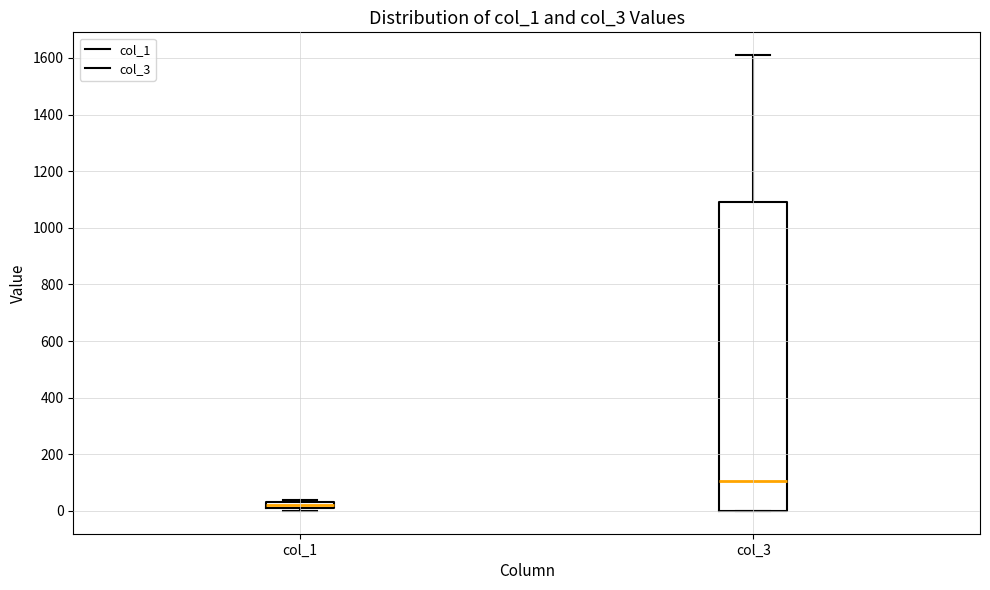

Which box's median line is the lowest?

col_1